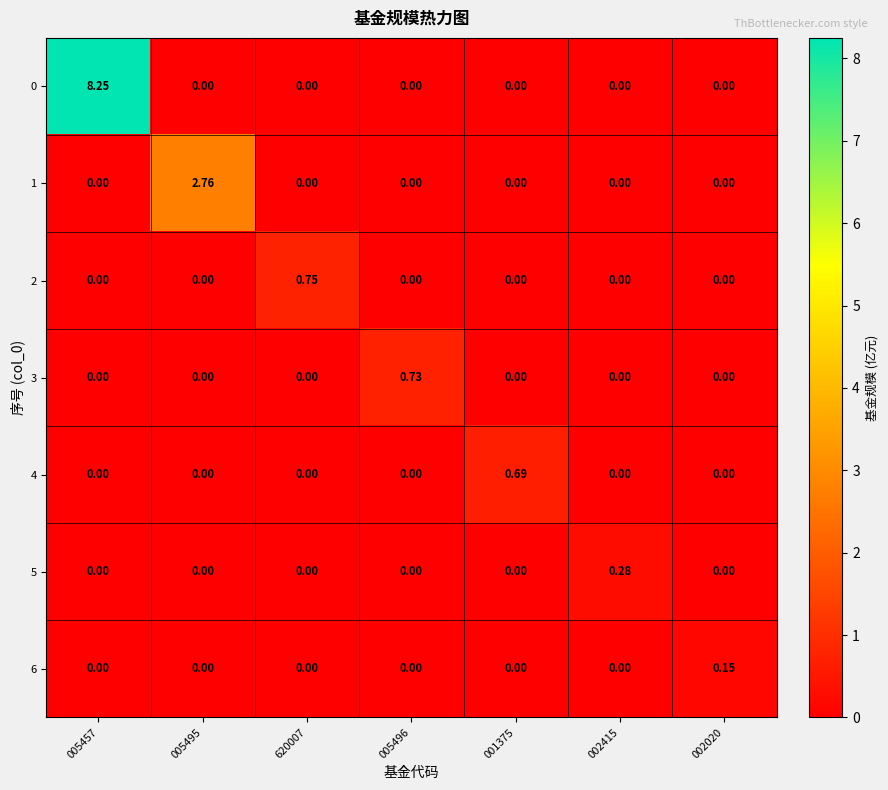

Is the value of 4 at 001375 greater than the value of 2 at 001375?

Yes